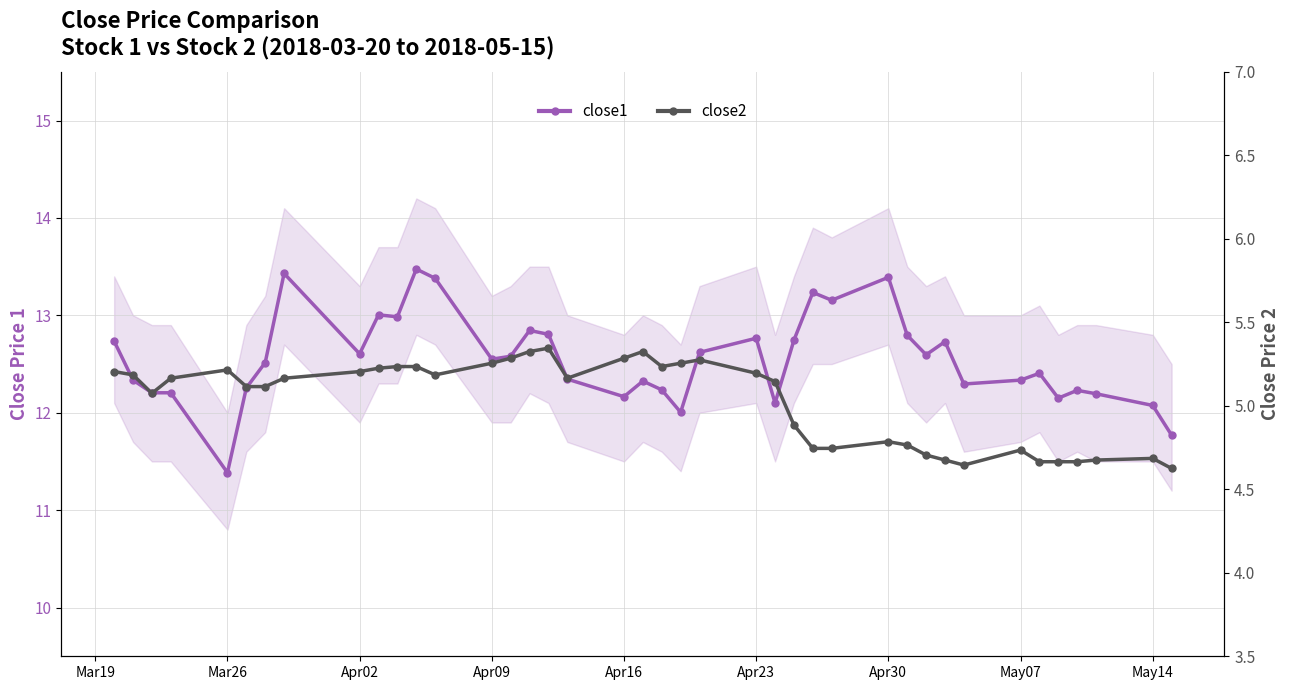

Which series has the largest range (max minus min)?

close1